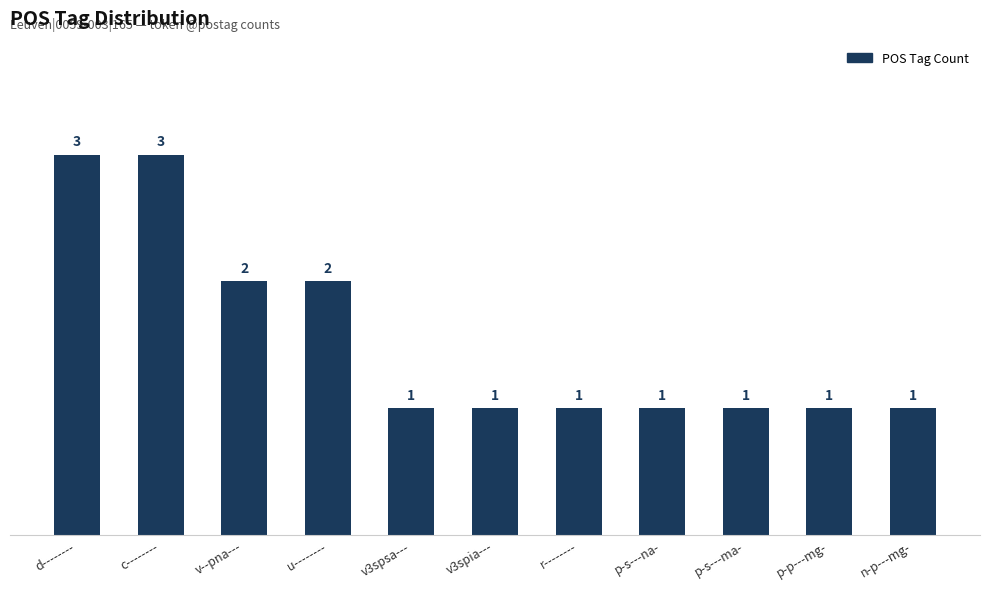

What is the ratio of the value at p-s---na- to the value at p-s---ma-?

1.0